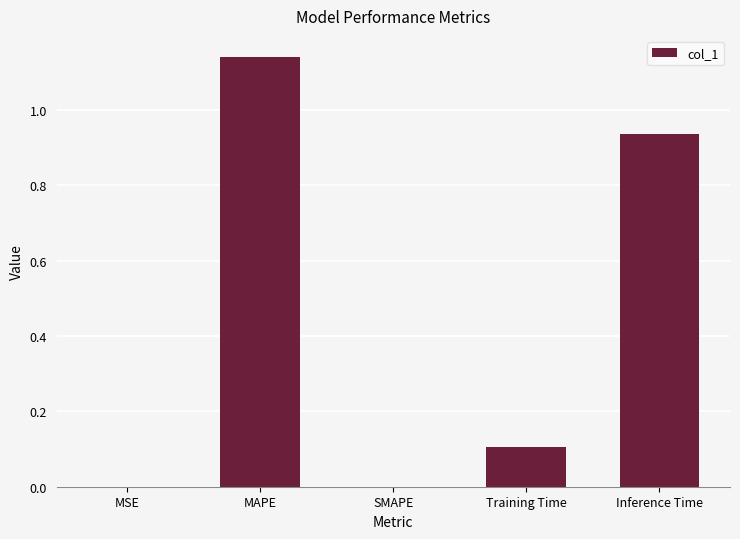

Which category has the highest value across all series?

MAPE